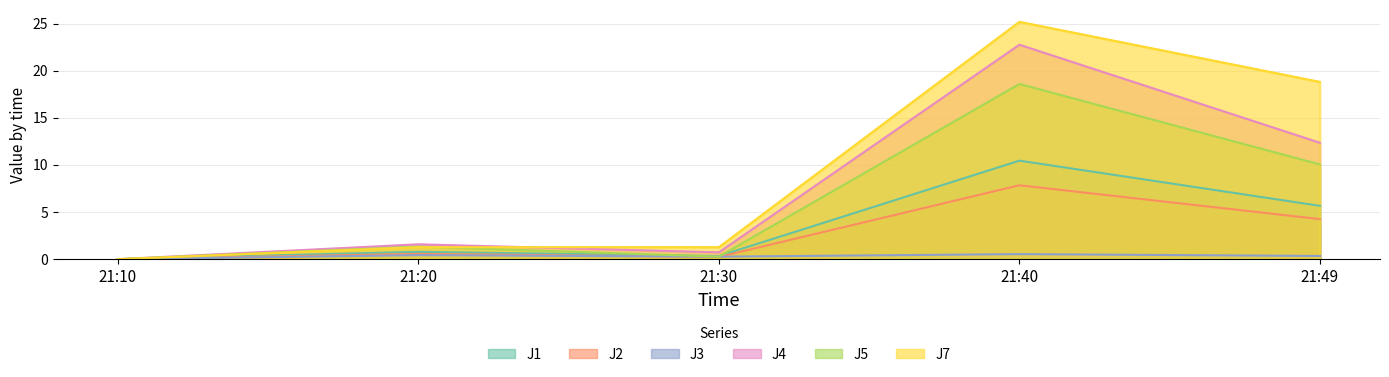

True or false: J7 and J4 intersect in this chart.

True